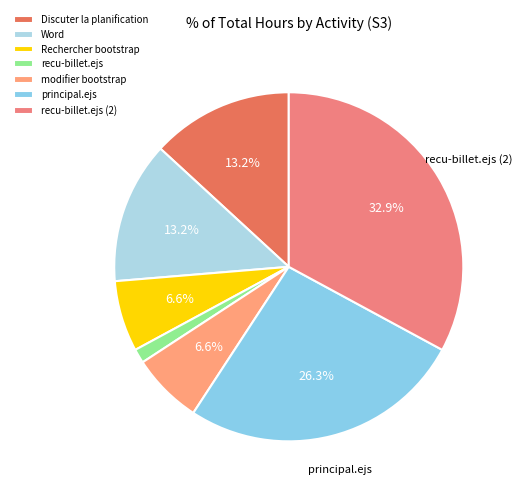

What is the largest slice in the pie chart?

recu-billet.ejs (2)